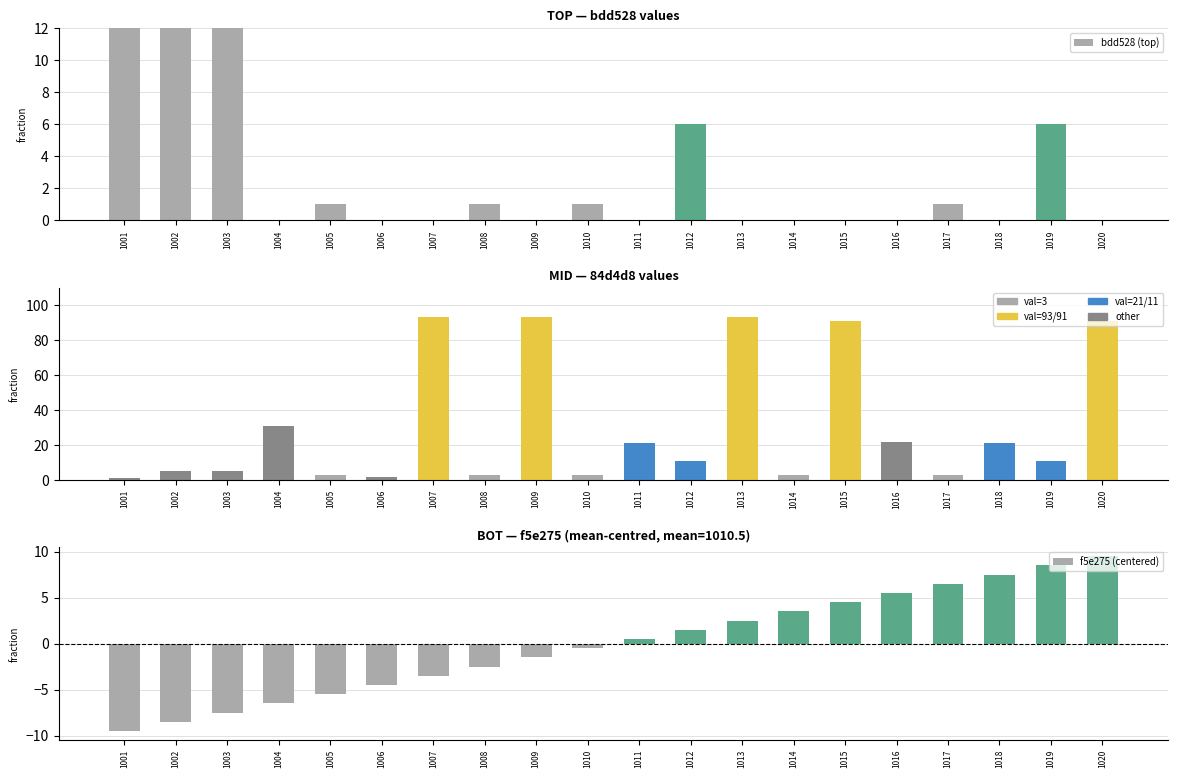

The value of 84d4d8 (mid) at 1011 is 21.0. True or false?

True